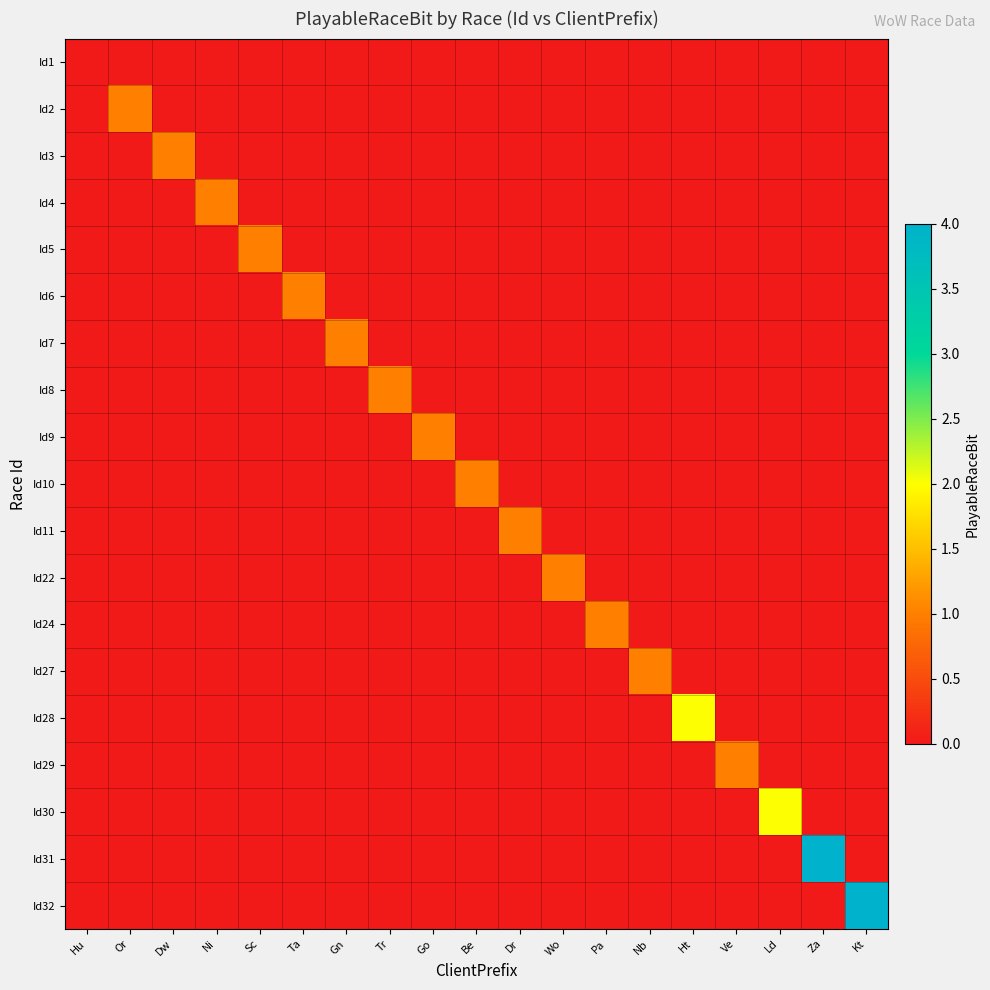

Which series has the widest spread of values?

Id31